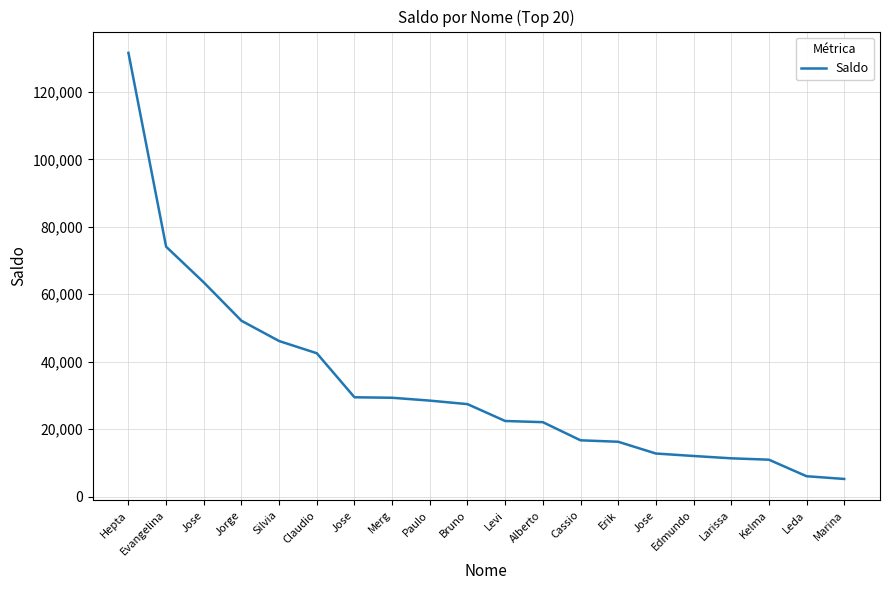

List the labels in order of value, smallest first.

Marina, Leda, Kelma, Larissa, Edmundo, Jose, Erik, Cassio, Alberto, Levi, Bruno, Paulo, Merg, Jose, Claudio, Silvia, Jorge, Jose, Evangelina, Hepta